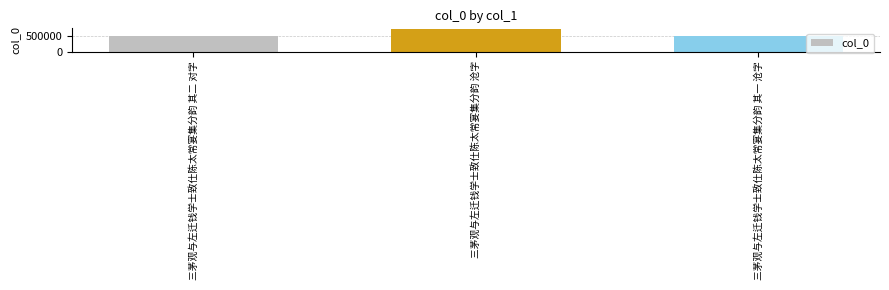

What is the change in value from 三茅观与左迁钱学士致仕陈太常宴集分韵 其二 对字 to 三茅观与左迁钱学士致仕陈太常宴集分韵 其一 沧字?

-1